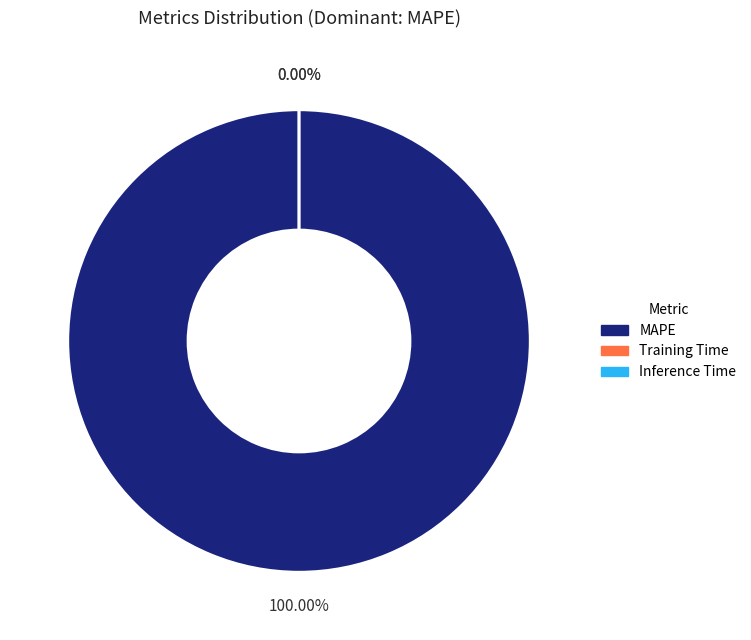

Does MAPE represent more than half of the total?

Yes